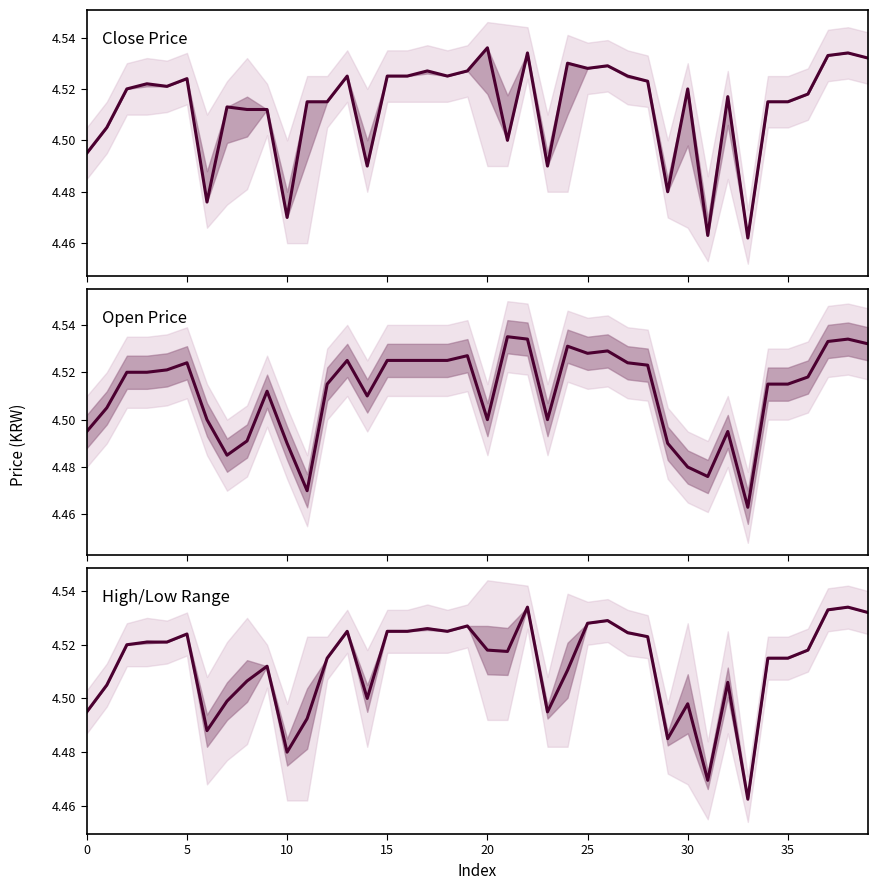

Which label corresponds to the smallest value in the chart?

33